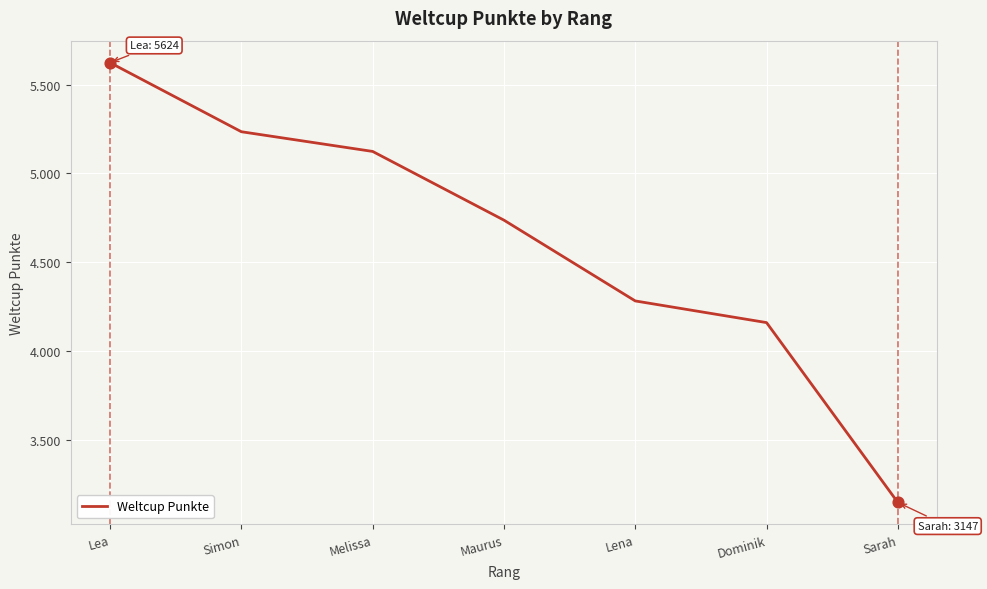

What is the change in value from Dominik to Sarah?

-1013